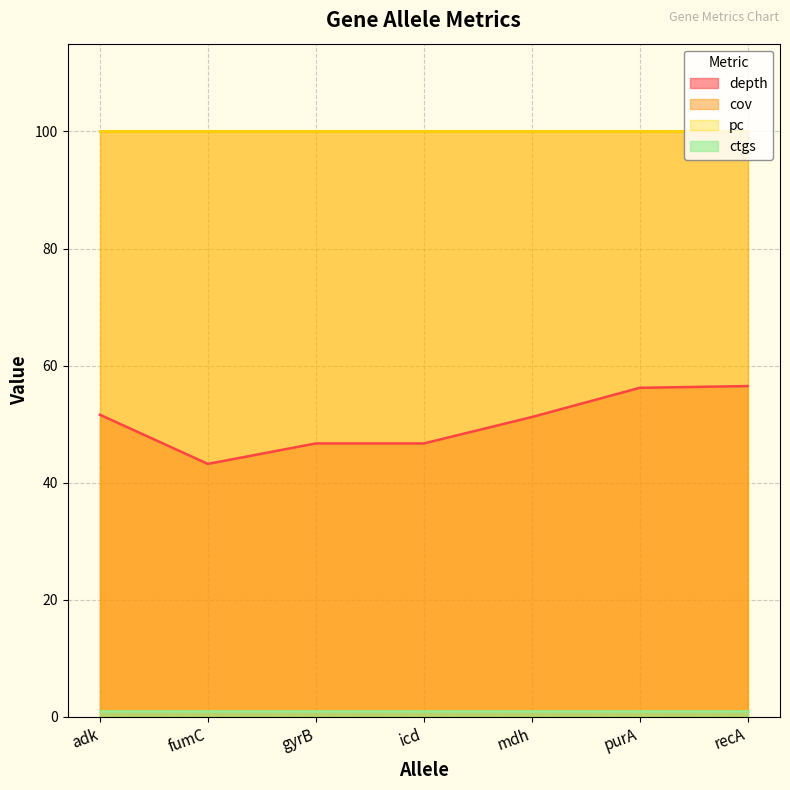

Does the chart display data point markers on the line(s)?

No